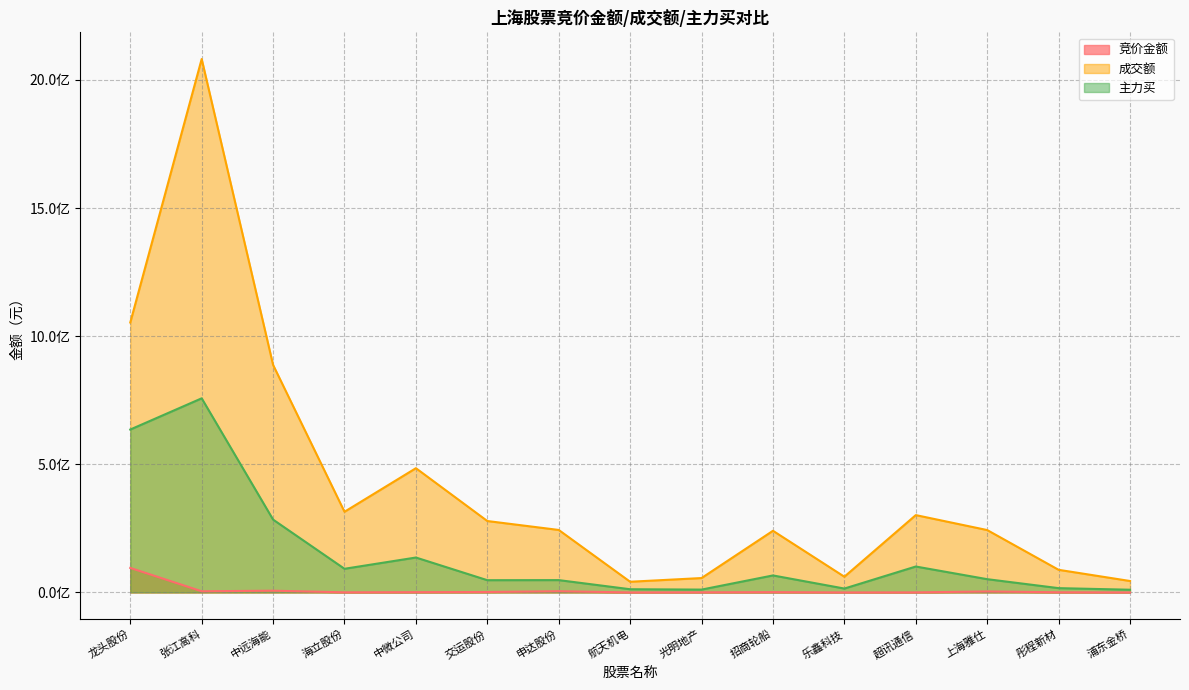

The 主力买 series shows 11143138 at 光明地产. True or false?

True